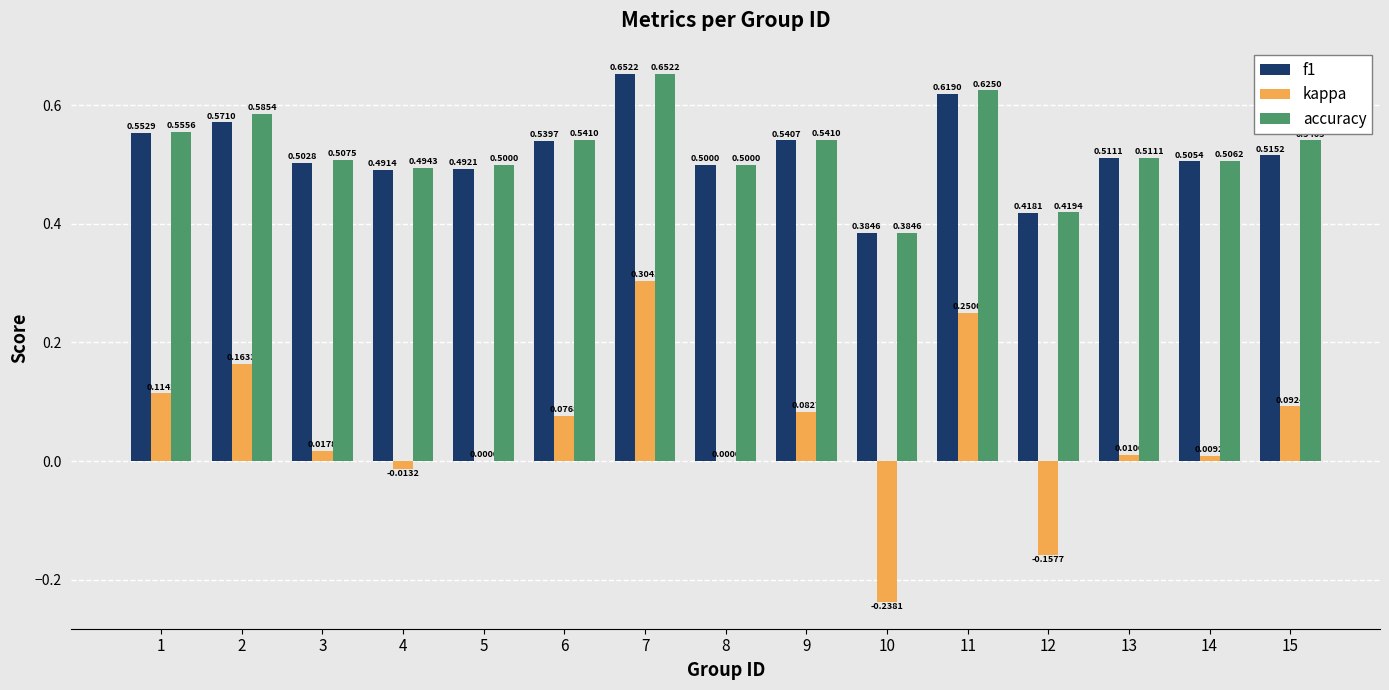

At which category is the sum across all series the highest?

7